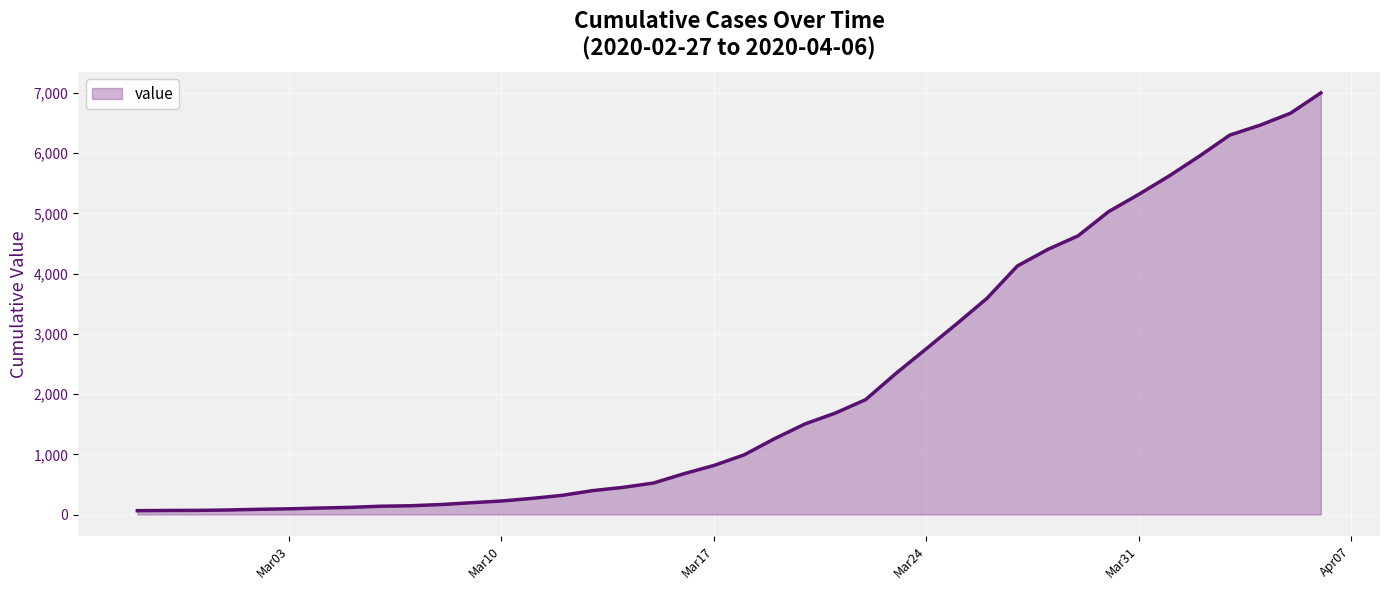

What is the difference between the maximum and minimum values?

6938